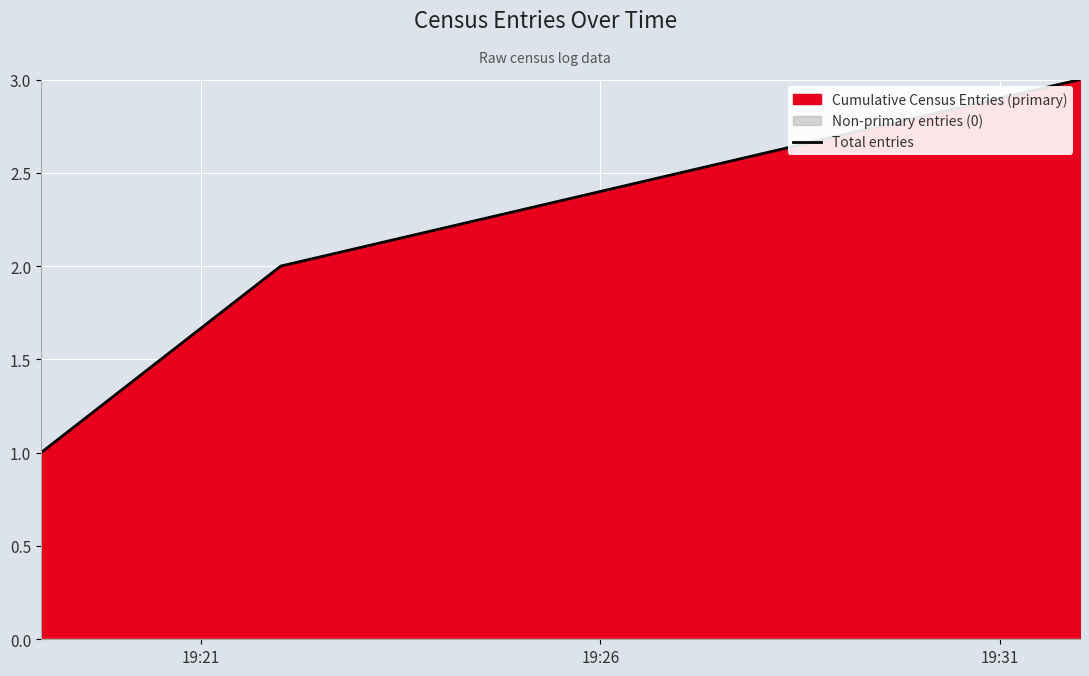

What is the average value?

2